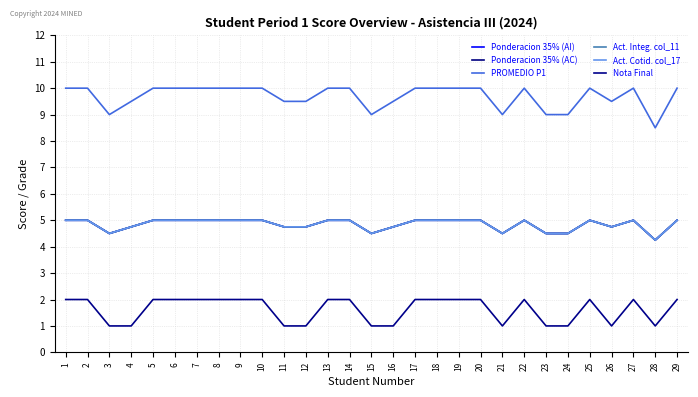

What is the value of the Ponderacion 35% (AI) point at the 14th from the left?

5.0